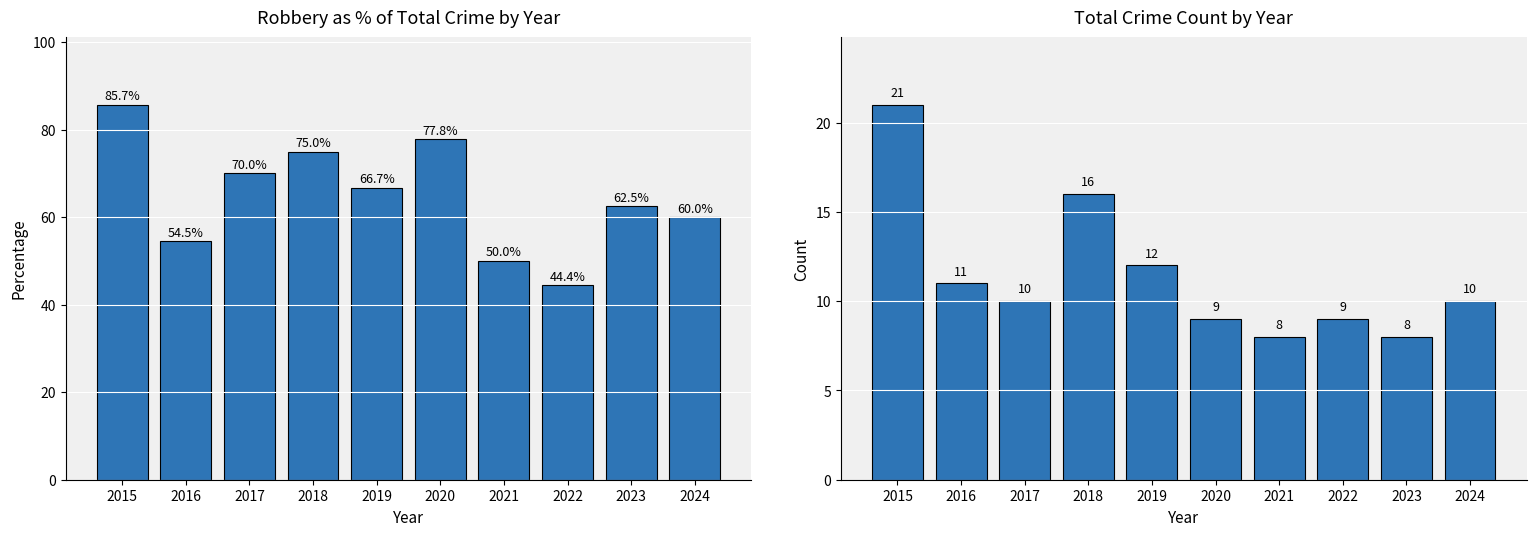

Does the chart contain stacked bars?

No